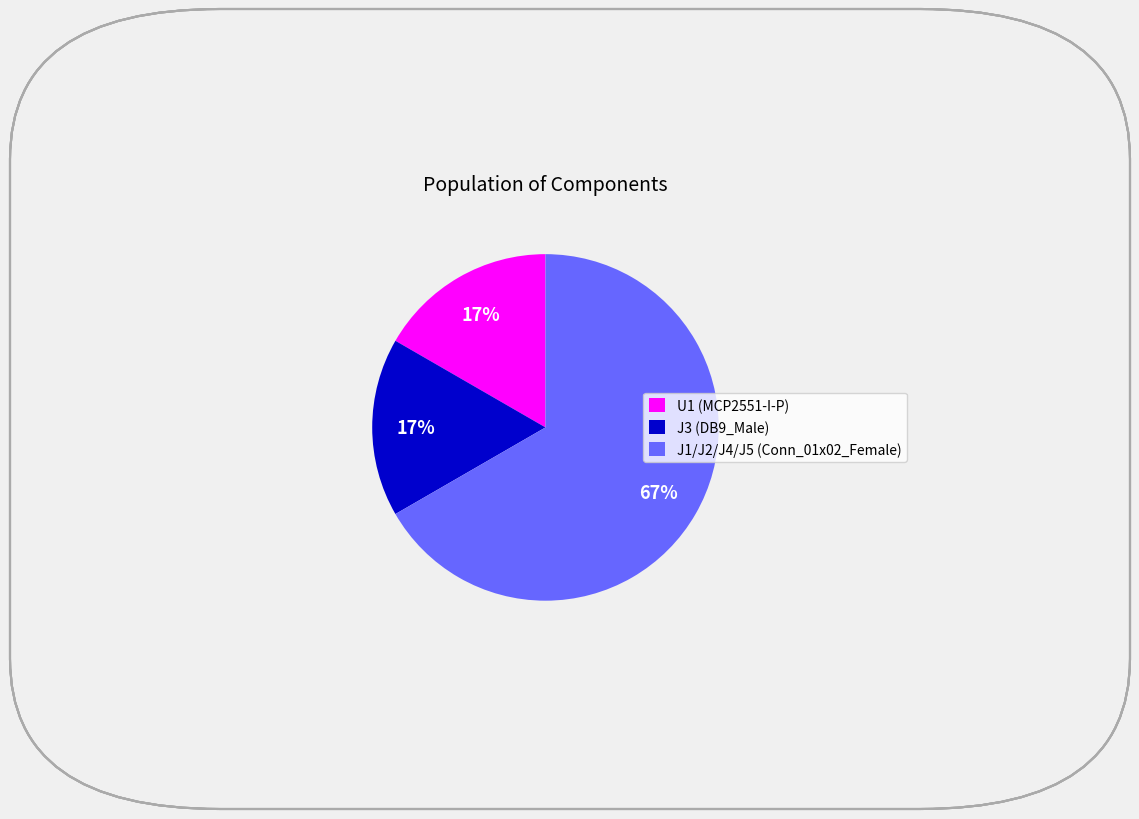

Count the number of slices in the pie.

3